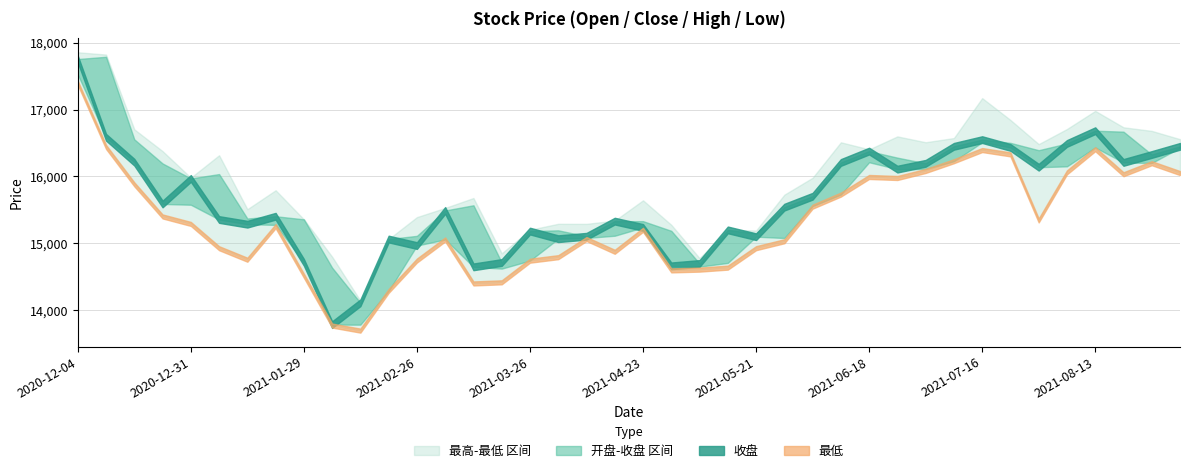

Reading left to right, what are all the values shown in this chart?

开盘: 17525.5	17790.2	16554.2	16193.9	15575.9	16035.0	15369.8	15274.4	15357.7	14634.0	13781.3	14286.9	15110.3	15056.3	15567.9	14620.0	14739.4	15193.1	15078.8	15112.0	15330.5	15185.6	14649.8	14705.3	15144.8	15078.2	15557.1	15728.0	16212.0	16280.8	16110.3	16227.5	16510.7	16502.1	16392.2	16150.5	16432.2	16669.4	16200.8	16428.8
收盘: 17756.6	16585.9	16212.7	15587.2	15969.7	15354.9	15284.8	15403.8	14714.4	13781.7	14108.8	15062.4	14964.9	15490.4	14646.4	14711.6	15181.8	15067.7	15104.1	15330.6	15236.4	14661.4	14696.9	15199.4	15097.7	15539.6	15703.3	16208.4	16378.9	16108.9	16196.1	16450.2	16550.5	16433.3	16137.6	16493.0	16684.1	16209.2	16327.8	16450.0
最高: 17857.7	17823.5	16704.2	16378.3	15981.3	16316.7	15509.3	15792.8	15357.7	14797.8	14139.5	15062.4	15391.0	15528.5	15676.4	14848.4	15201.4	15290.7	15289.7	15338.6	15642.4	15275.4	14777.0	15199.4	15190.5	15726.3	15979.7	16510.4	16405.0	16598.6	16511.2	16574.0	17171.7	16844.7	16483.3	16709.4	16980.6	16734.9	16681.1	16557.4
最低: 17400.4	16440.8	15881.5	15400.7	15288.8	14925.3	14753.1	15255.6	14513.5	13767.4	13691.9	14286.9	14741.0	15056.3	14398.1	14414.8	14738.8	14791.4	15062.8	14871.8	15200.9	14593.4	14605.0	14634.9	14925.8	15029.6	15547.4	15728.0	15991.5	15976.2	16081.5	16227.5	16394.3	16329.6	15340.9	16060.6	16407.2	16032.2	16197.4	16049.9